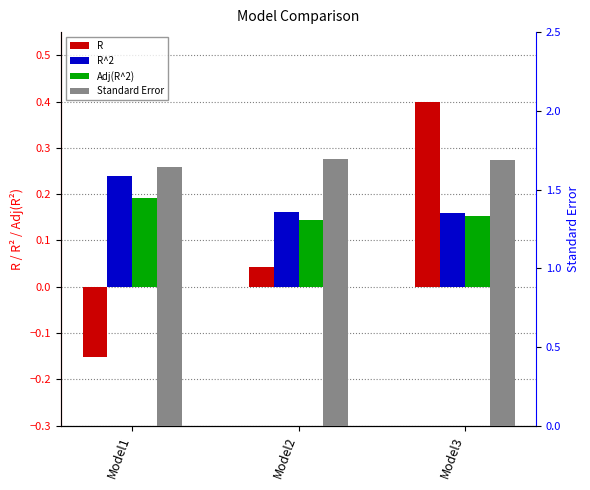

At which label does Standard Error reach its minimum?

Model1